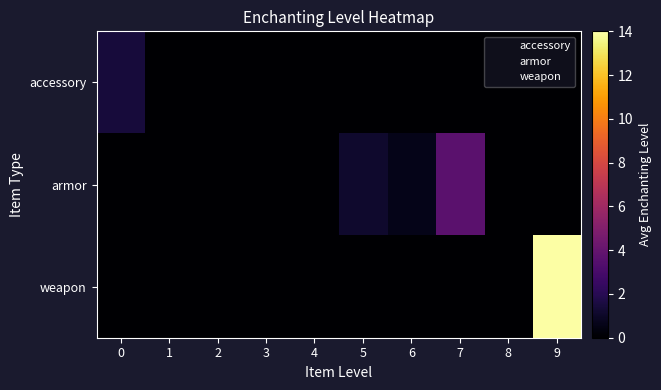

Between 7 and 2, which is larger?

7